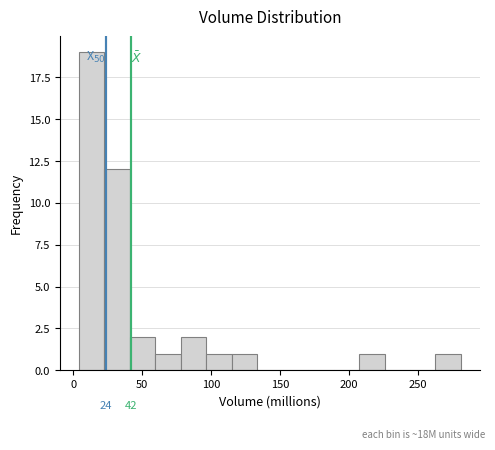

Read against the x-axis, roughly where is the centre of the tallest bar?

15